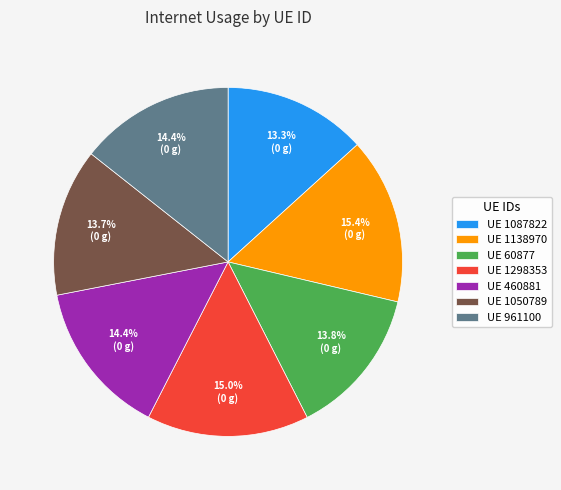

Approximately how many times larger is the value at UE 1138970 compared to UE 961100?

1.1